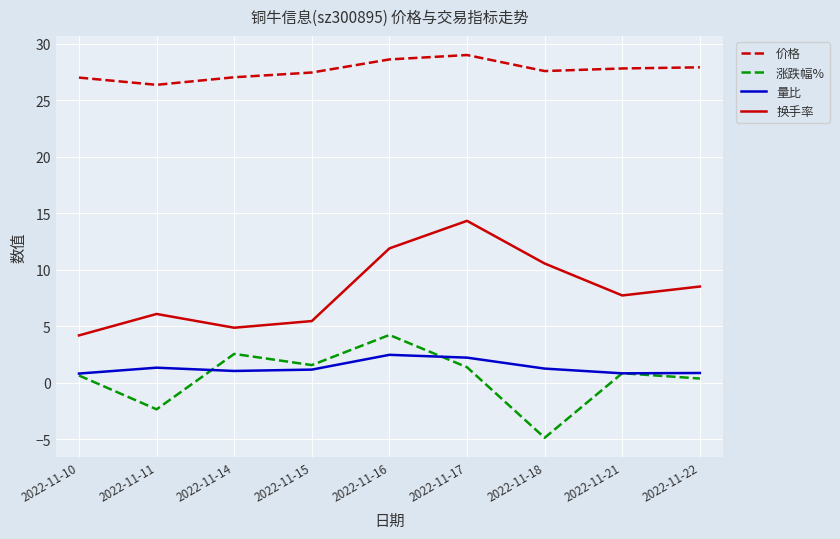

How many values in the 换手率 series exceed 7?

5